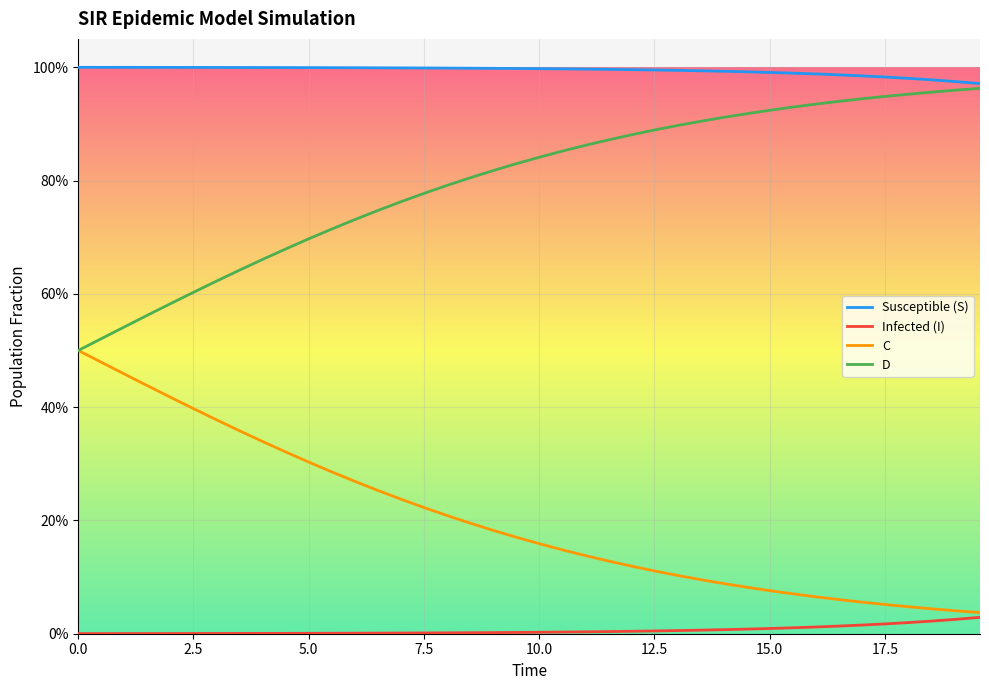

List the series in order of their overall mean, highest first.

Susceptible (S), D, C, Infected (I)